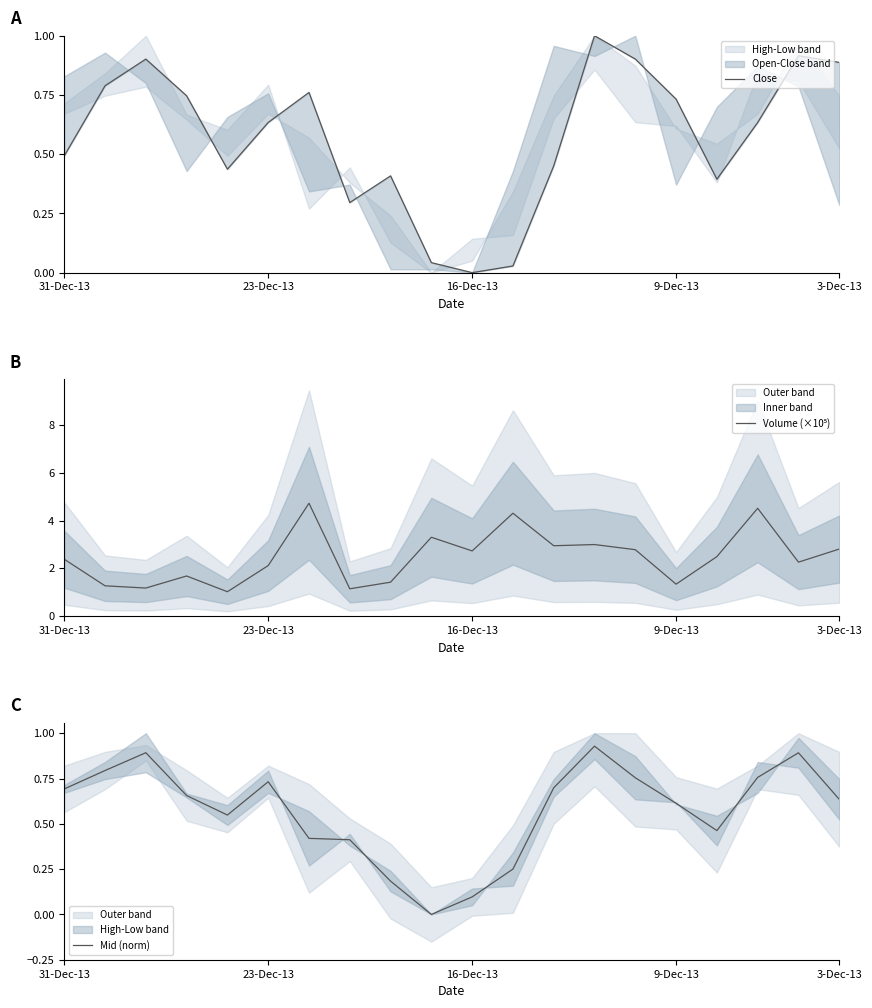

What position from the left is 31-Dec-13?

1